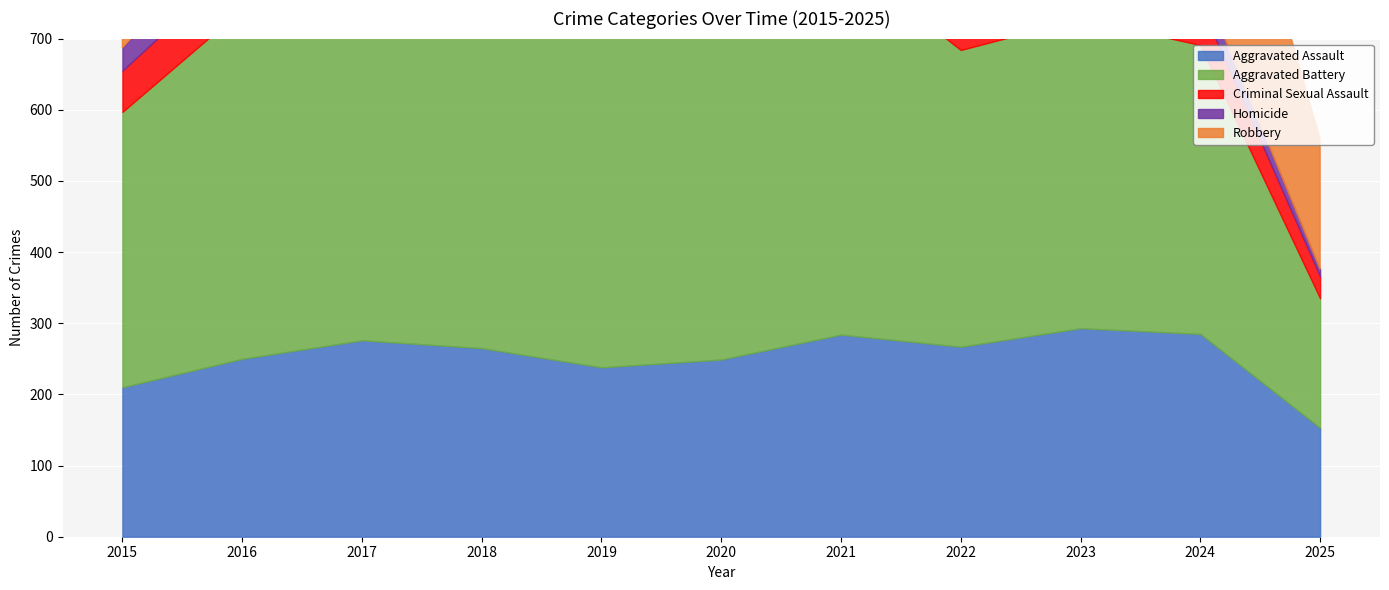

What is the highest value of the Aggravated Battery series?

574